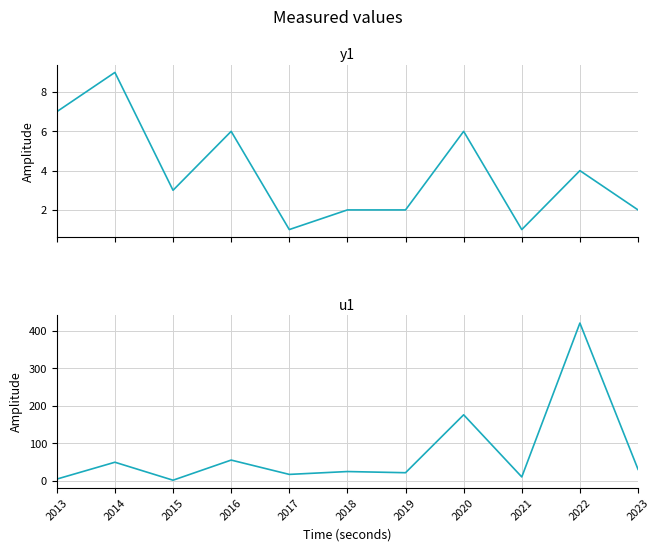

Where is u1 nearest to the value 211?

2020